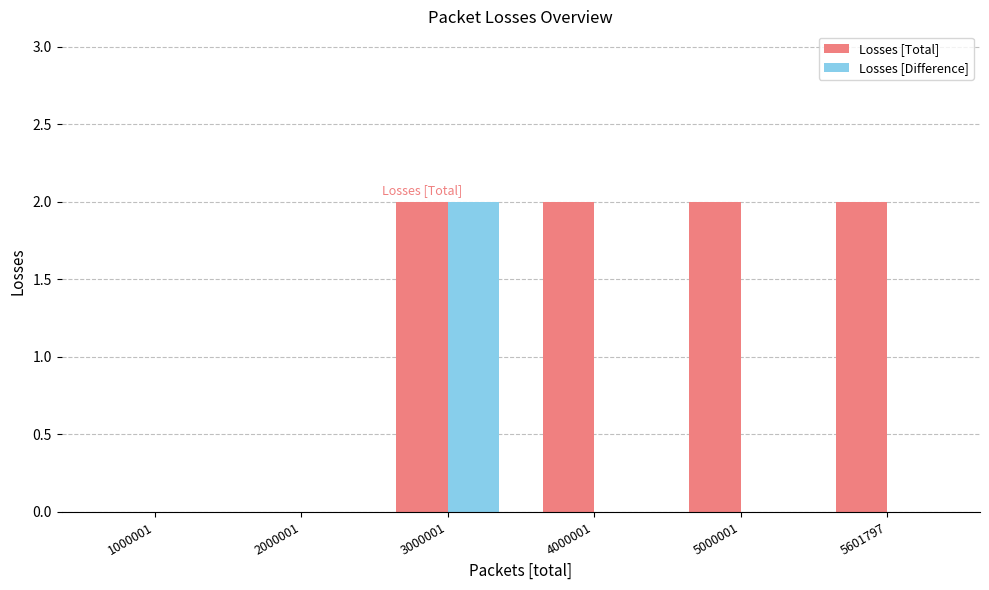

Reading left to right, transcribe all the data shown in this chart.

Losses [Total]: 0	0	2	2	2	2
Losses [Difference]: 0	0	2	0	0	0